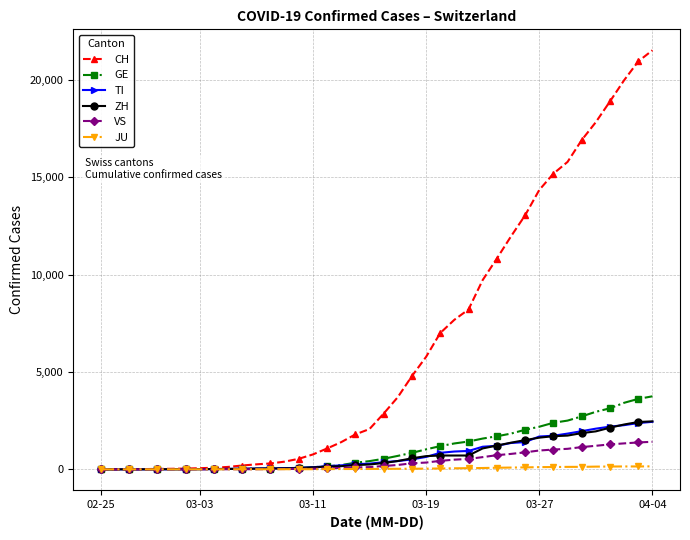

What is the maximum value for ZH?

2466